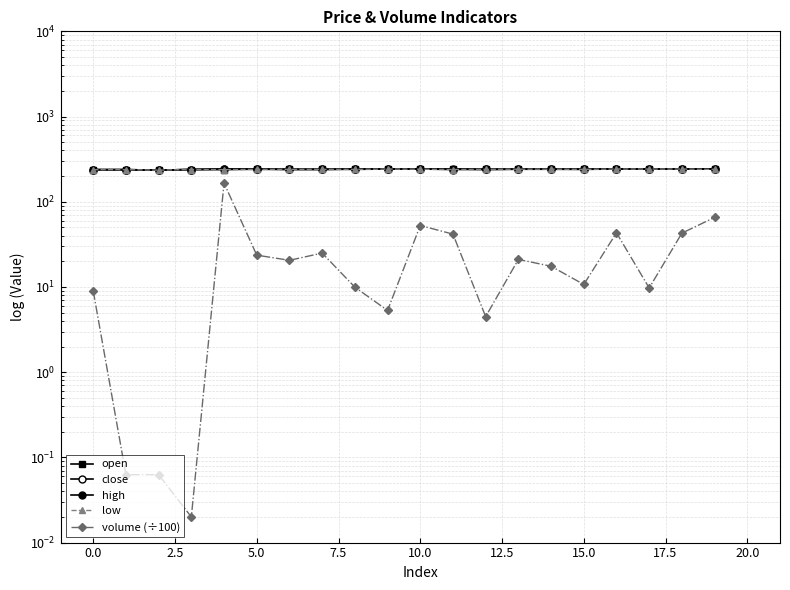

What is the highest value of the close series?

242.0